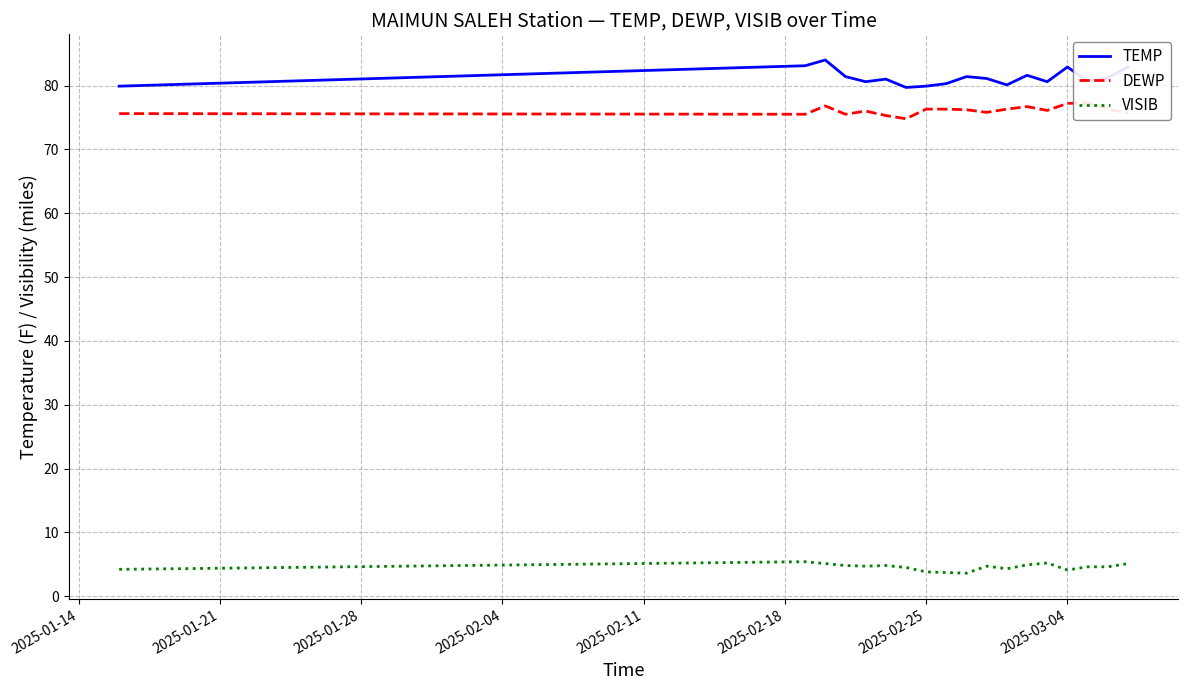

True or false: TEMP and VISIB cross at least once.

False